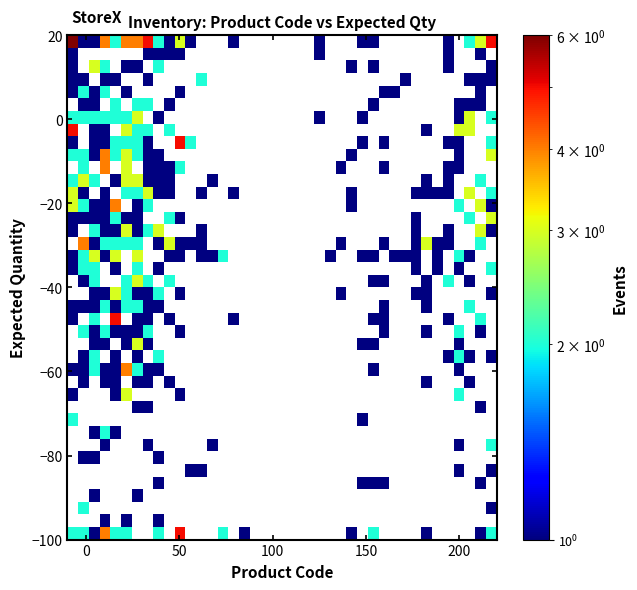

What is the range of X values (max minus min)?

230.0